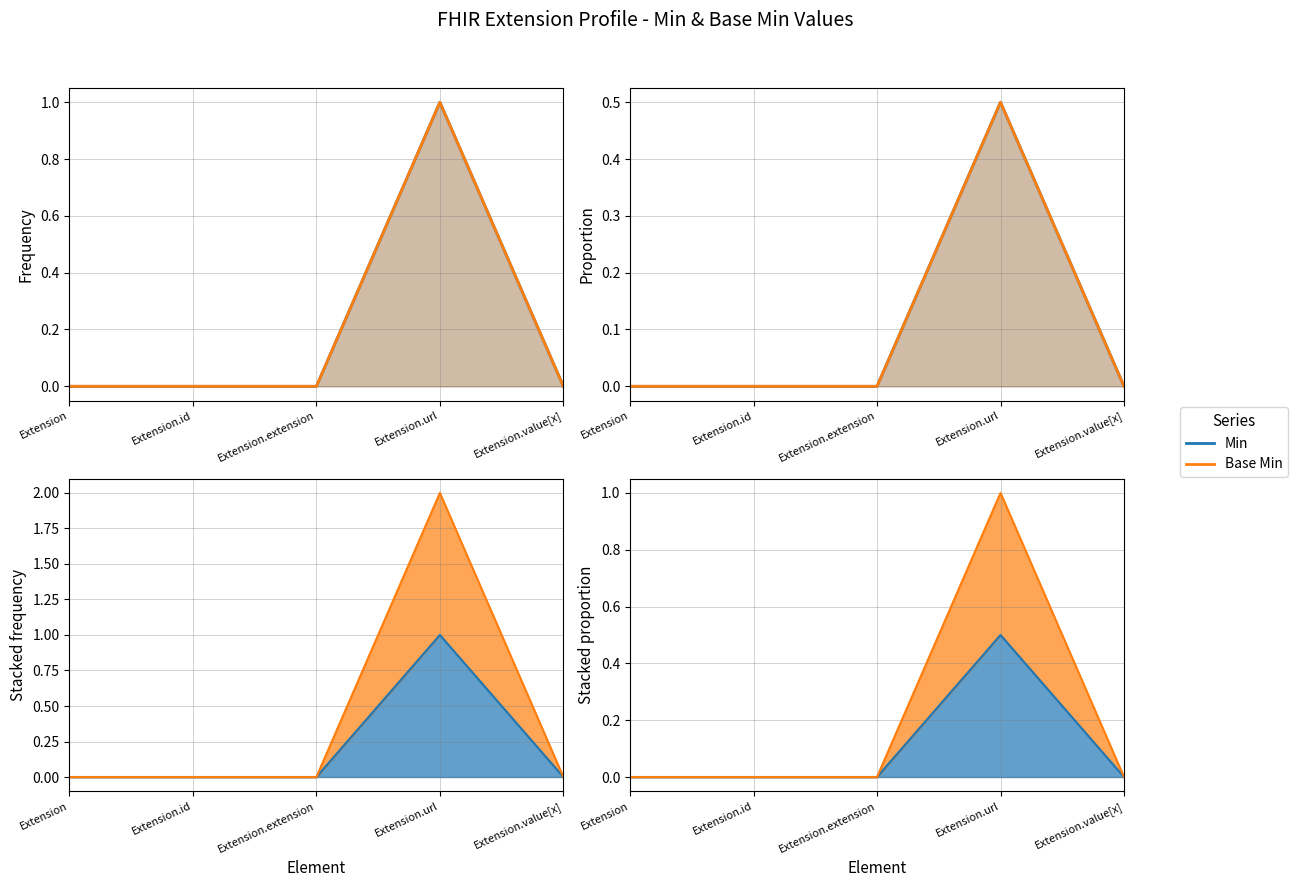

Count the Min values in the range 0 to 1.

5